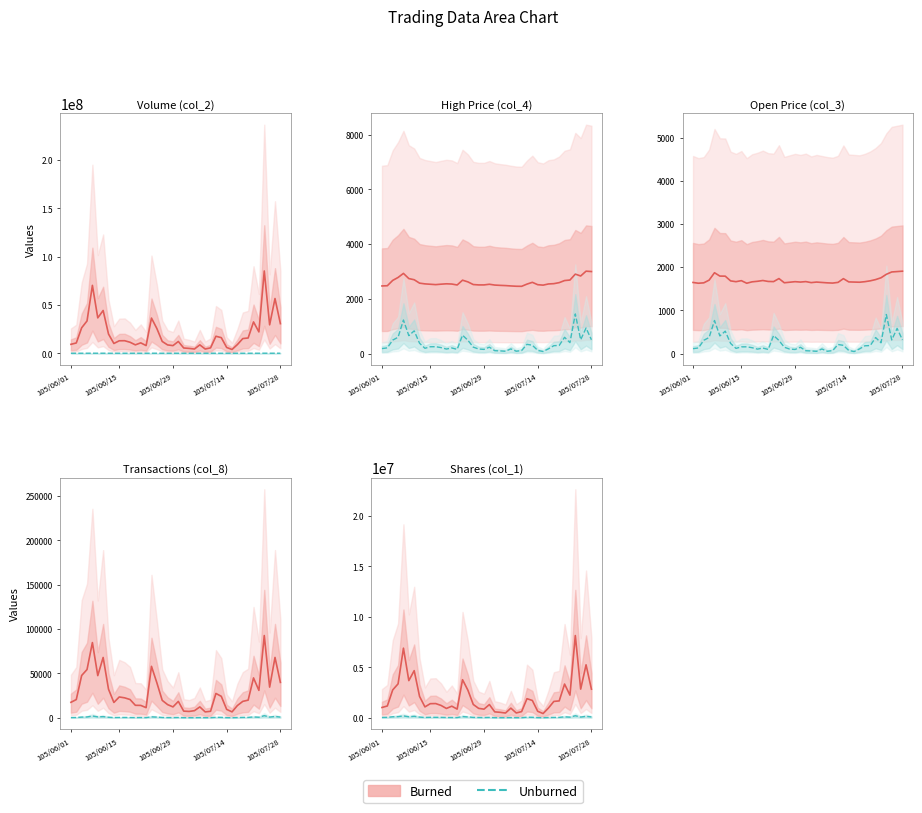

How many data points does each series have?

40